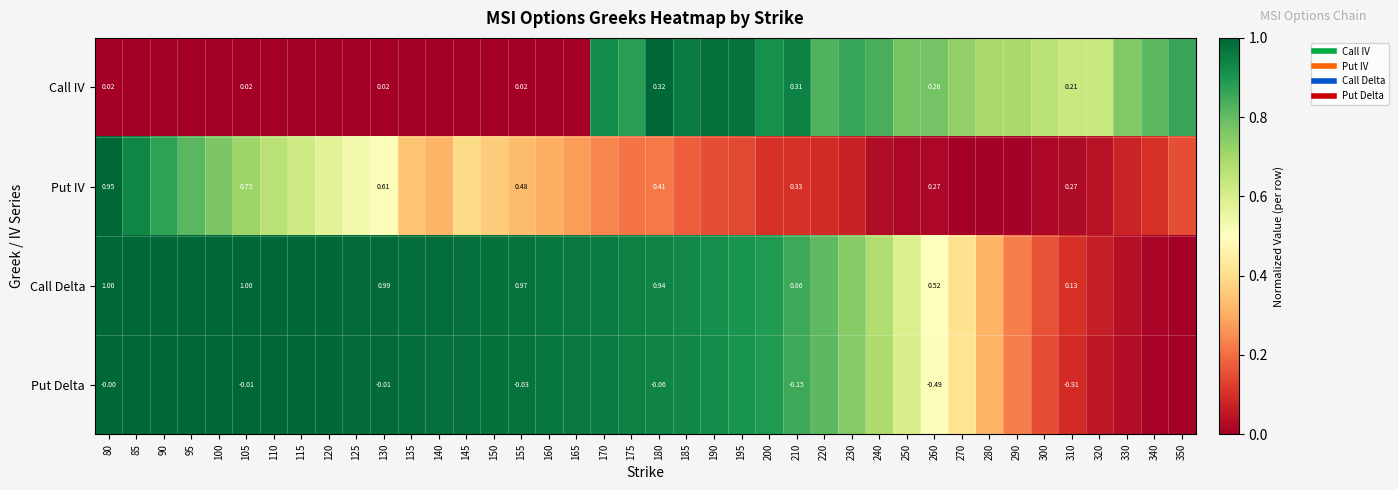

Rank the series at 105 from highest to lowest value.

Call Delta, Put Delta, Put IV, Call IV